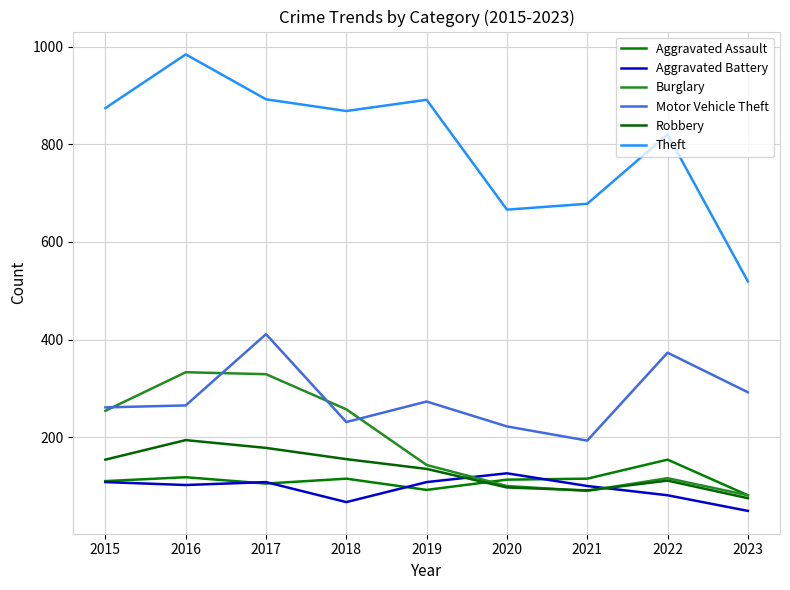

True or false: Motor Vehicle Theft and Aggravated Assault cross at least once.

False